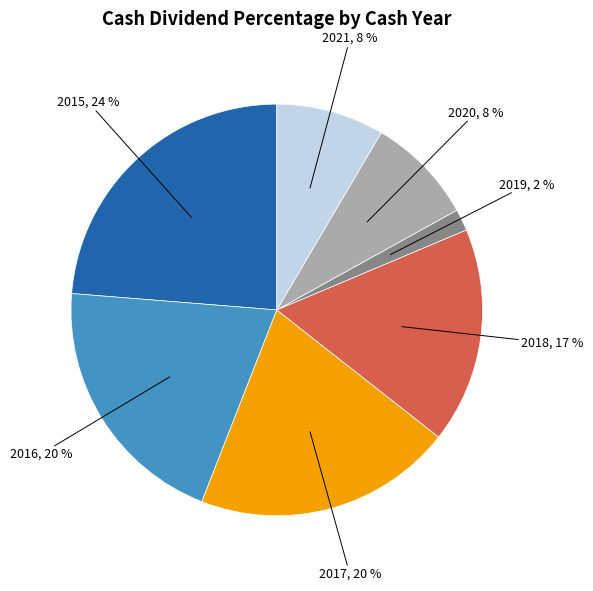

Is there any slice that represents more than half of the pie?

No